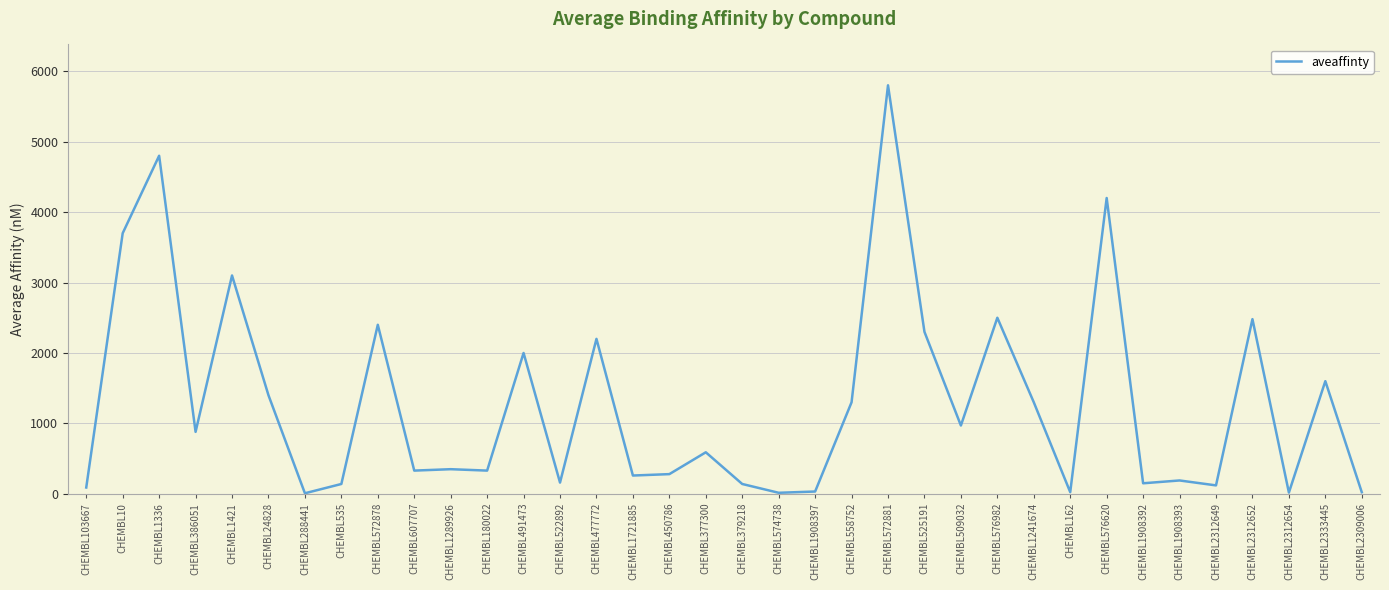

What is the sum of all values?

46181.2